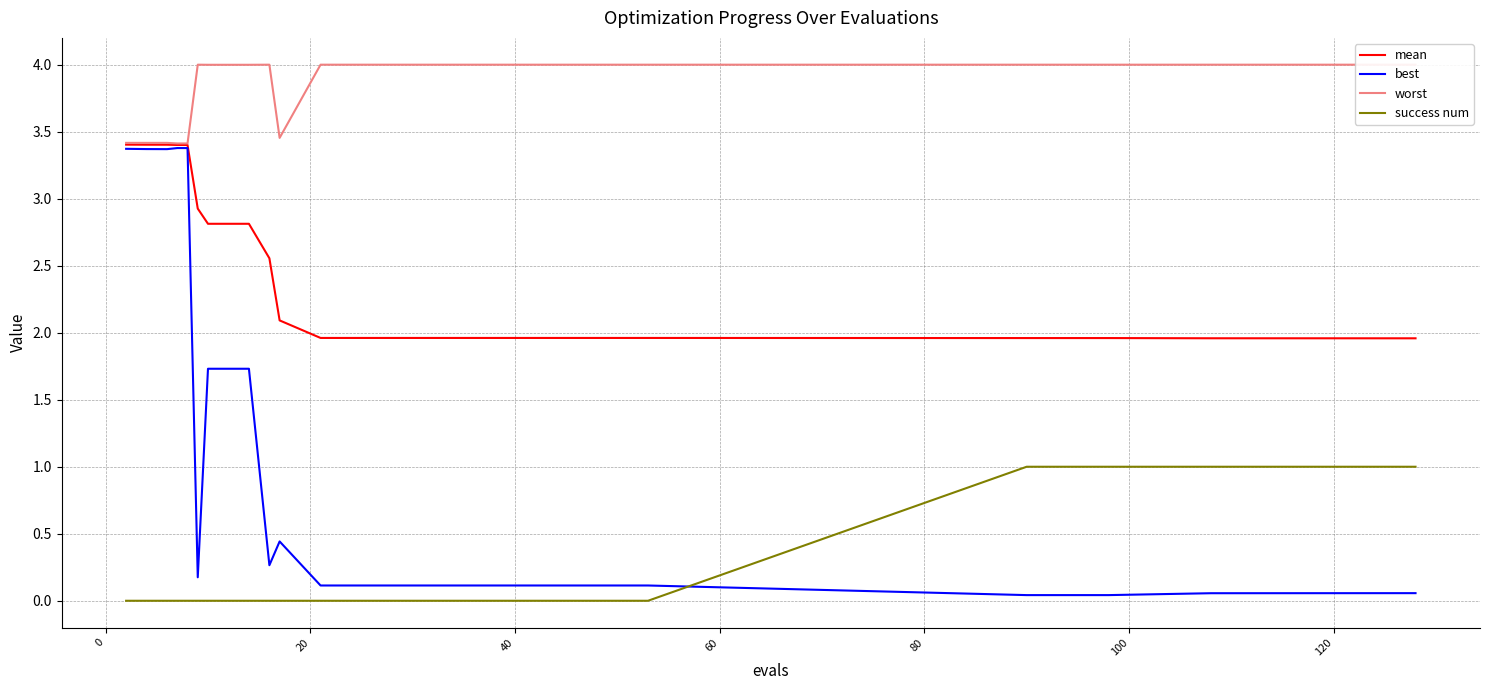

What is the minimum value for mean?

2.0